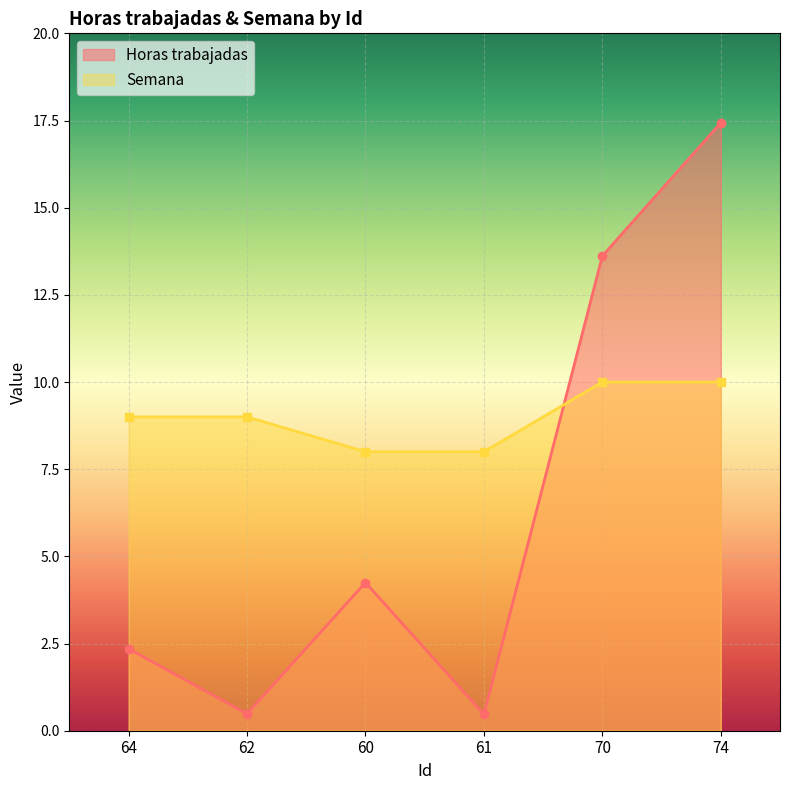

What is the maximum value for Horas trabajadas?

17.4